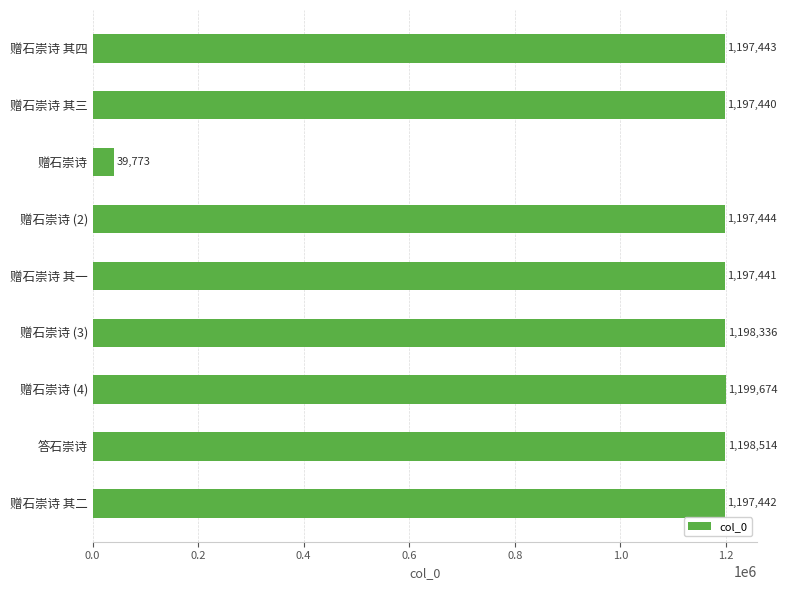

List the labels in order of value, smallest first.

赠石崇诗, 赠石崇诗 其三, 赠石崇诗 其一, 赠石崇诗 其二, 赠石崇诗 其四, 赠石崇诗 (2), 赠石崇诗 (3), 答石崇诗, 赠石崇诗 (4)